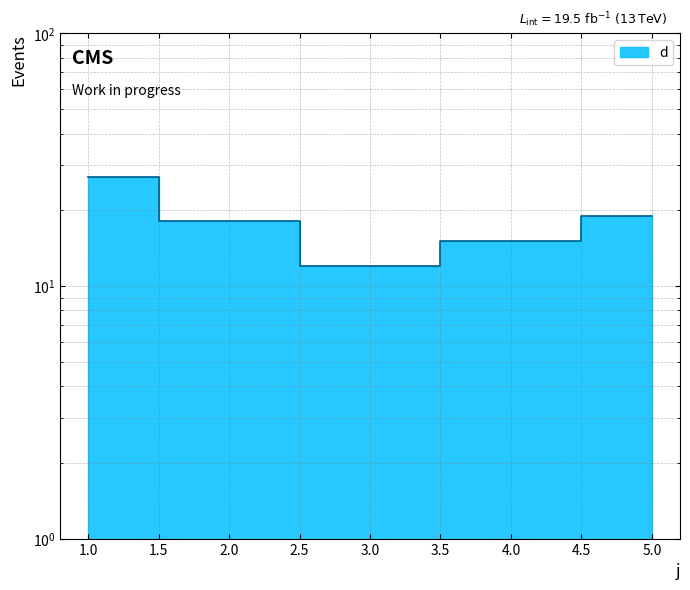

Does the chart display data point markers on the line(s)?

No